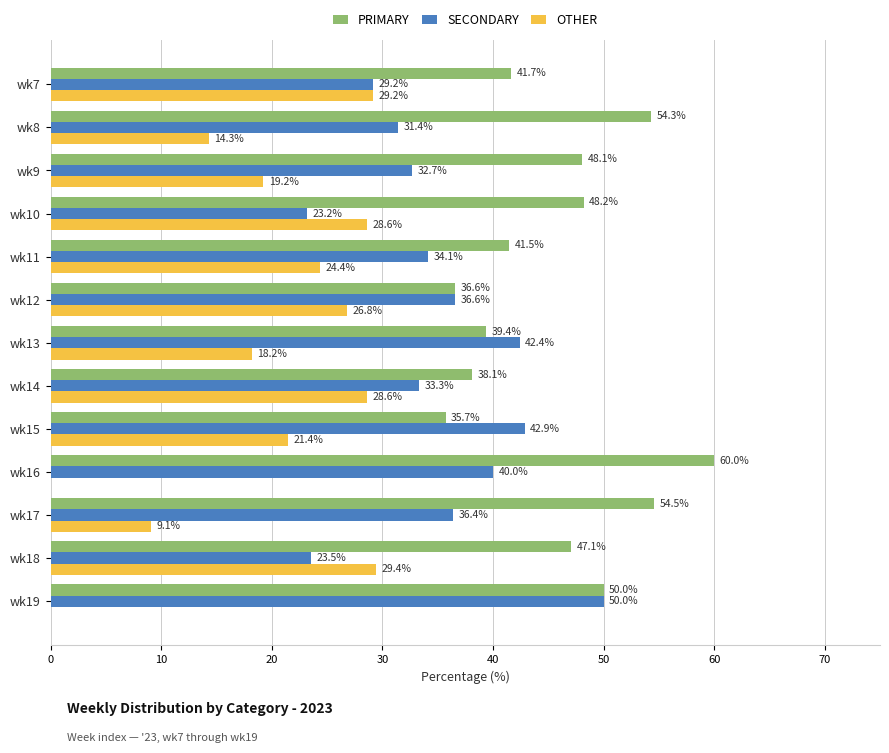

True or false: PRIMARY has a value of 35.7 at wk15.

True